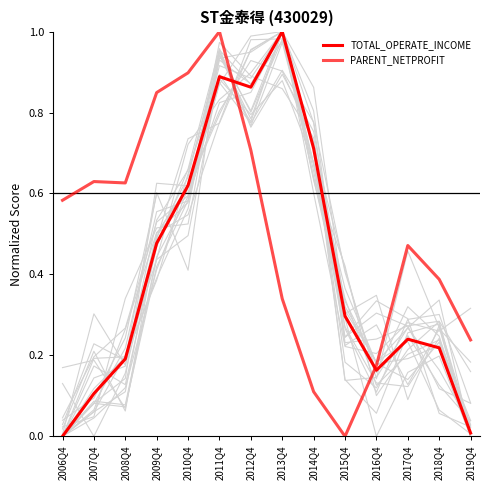

What position from the left is 2013Q4?

8